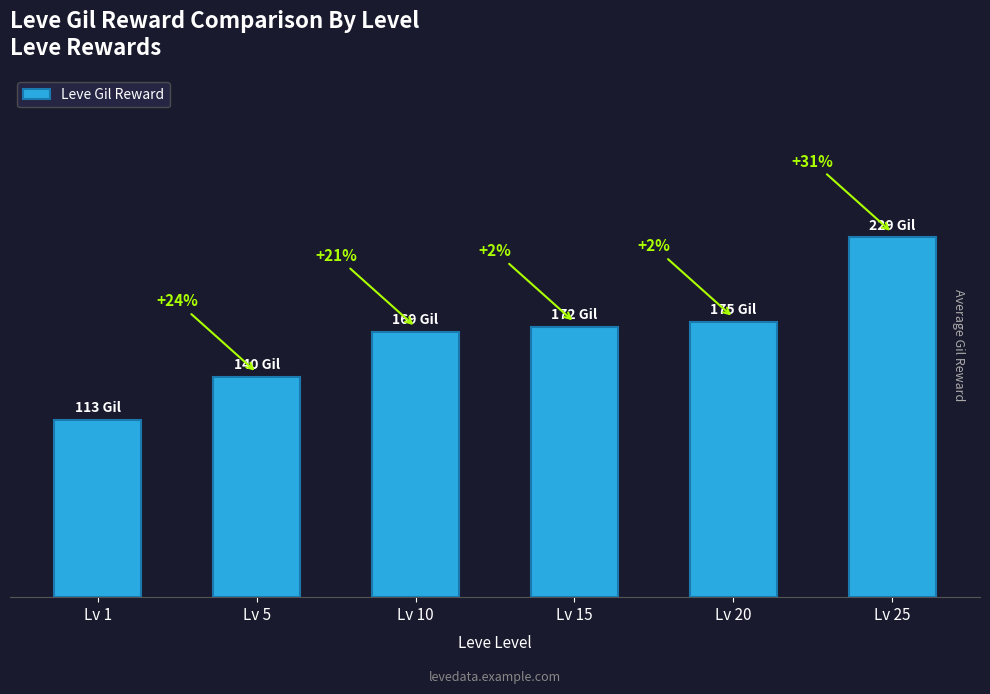

What is the difference between the maximum and minimum values?

116